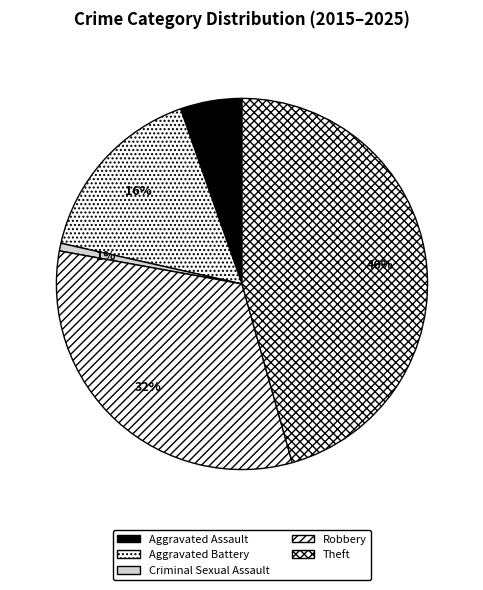

To the nearest percent, what is the average slice percentage?

20%